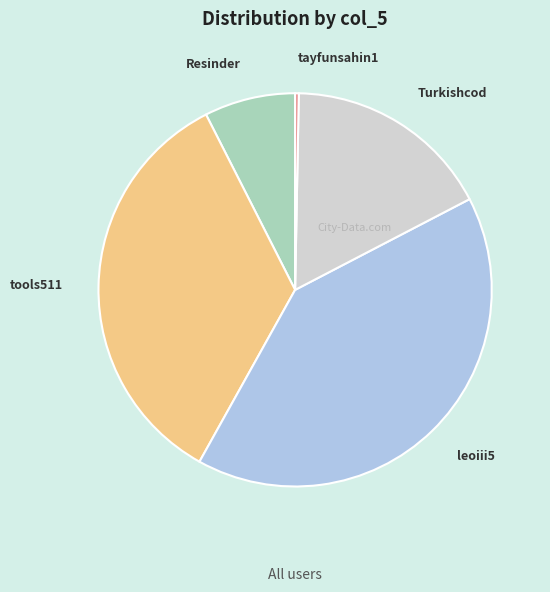

Which has a higher value, tayfunsahin1 or tools511?

tools511